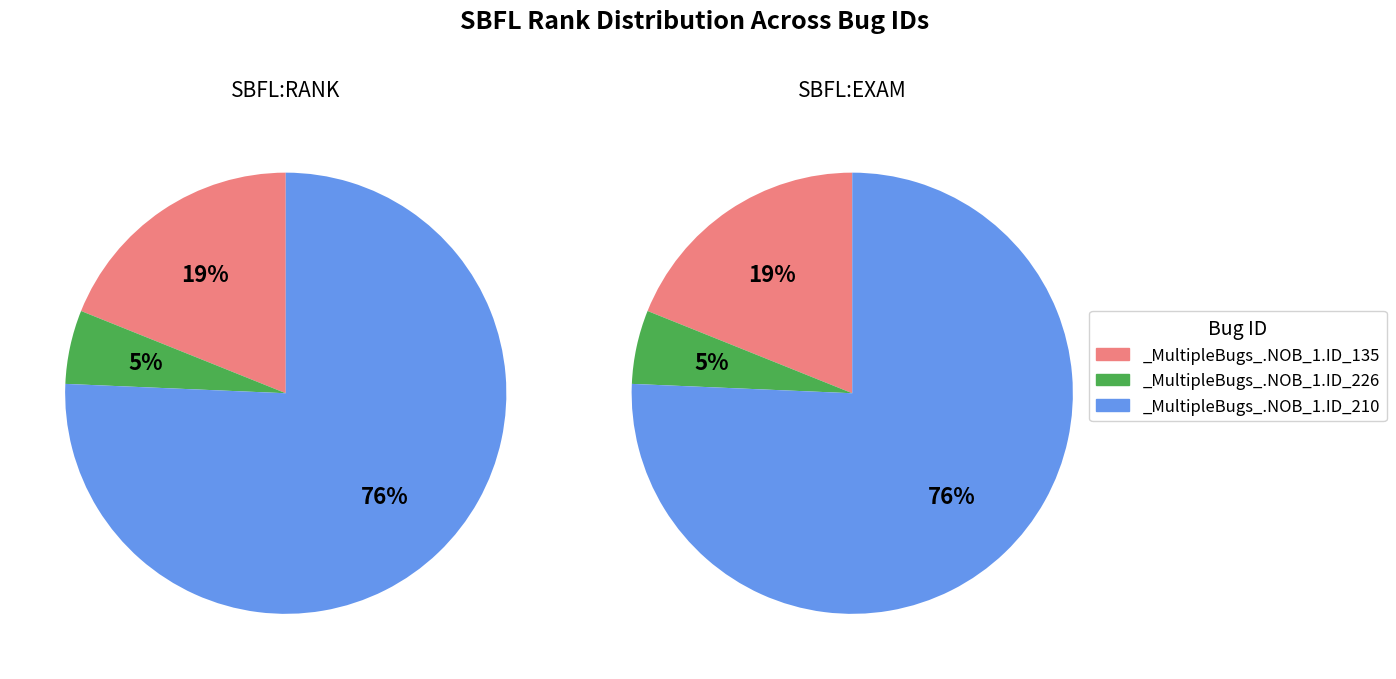

How many slices are in this pie chart?

3